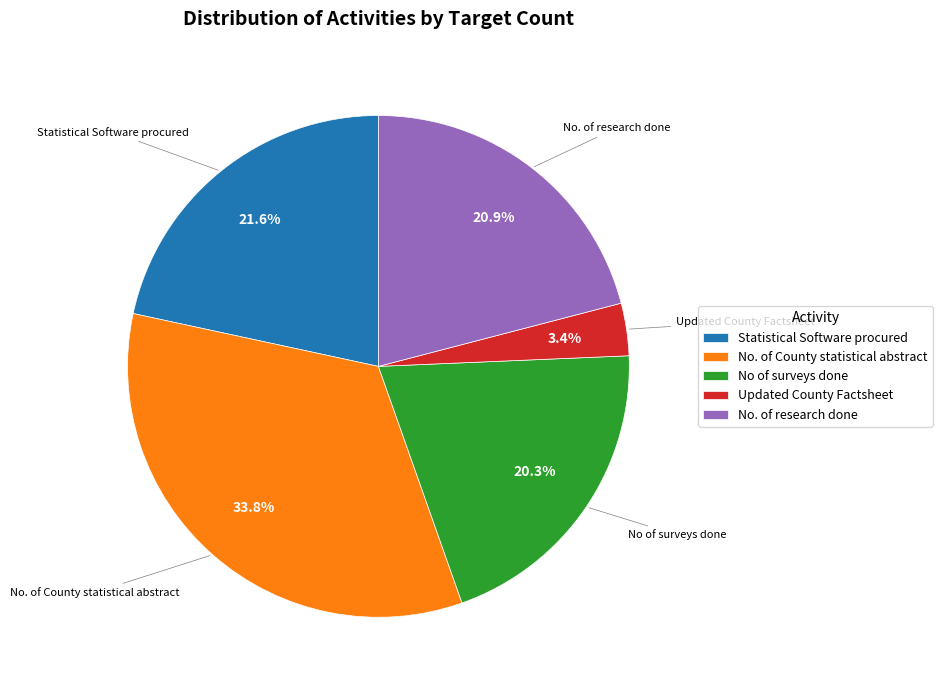

Is there any slice that represents more than half of the pie?

No